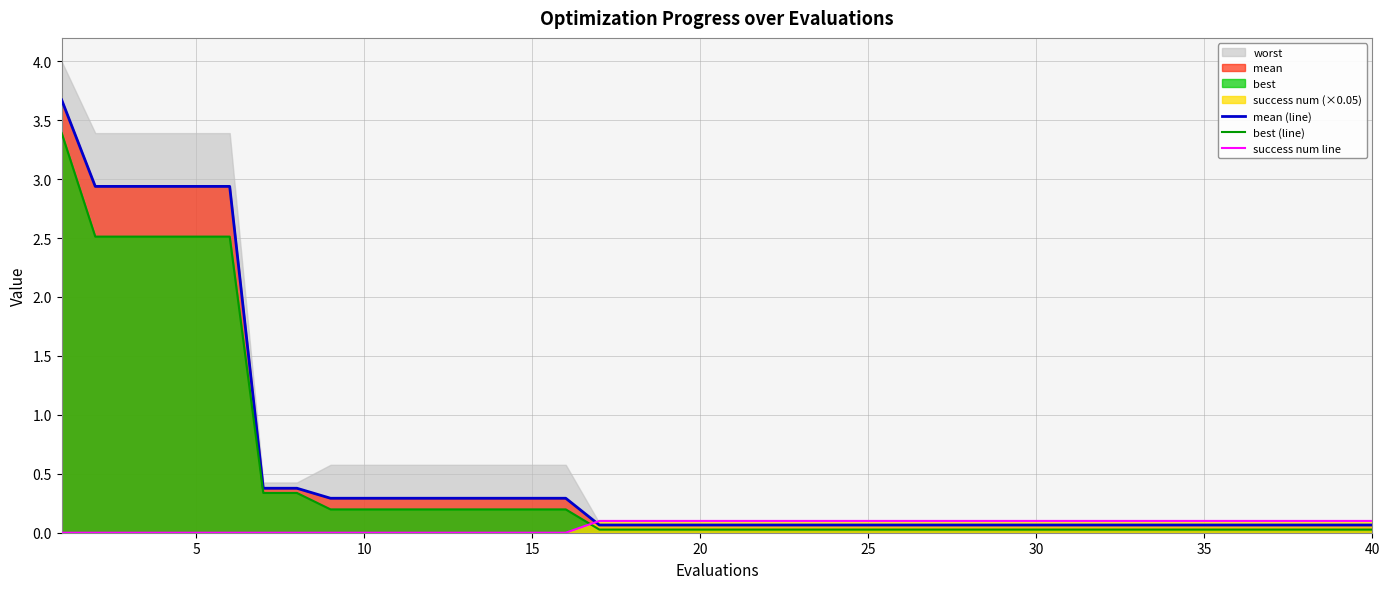

The value of best (line) at 30 is 0.0. True or false?

True